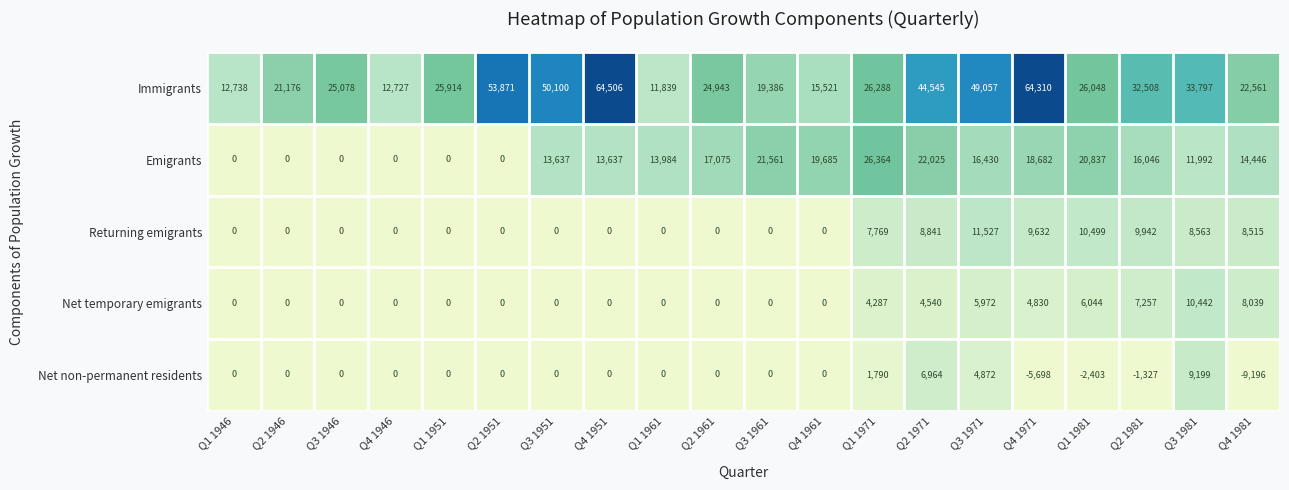

At which label is Immigrants closest to 38172?

Q3 1981